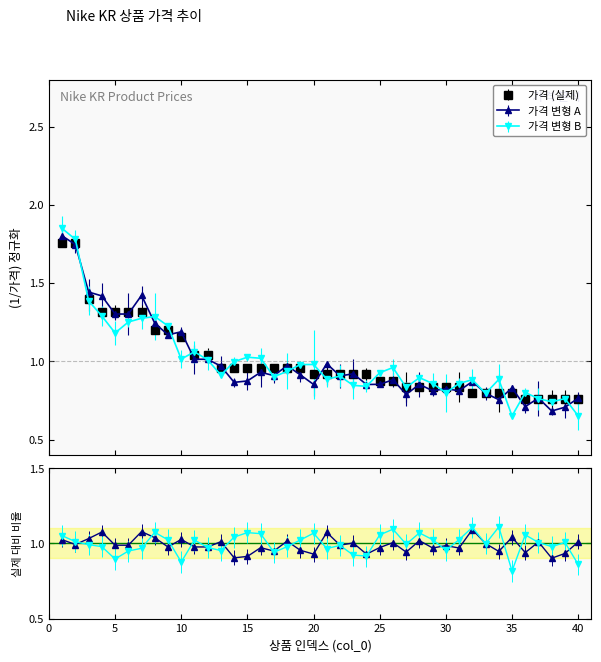

What is the value of the 6th point from the left?

1.3